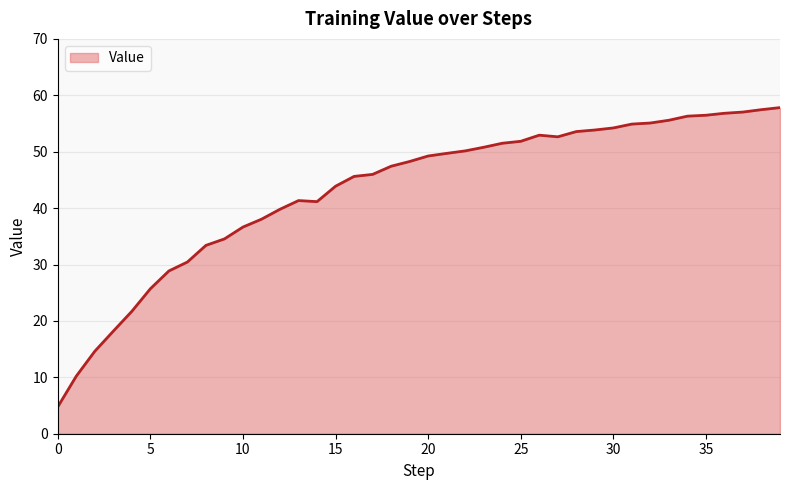

What is the difference between the maximum and minimum values?

53.0